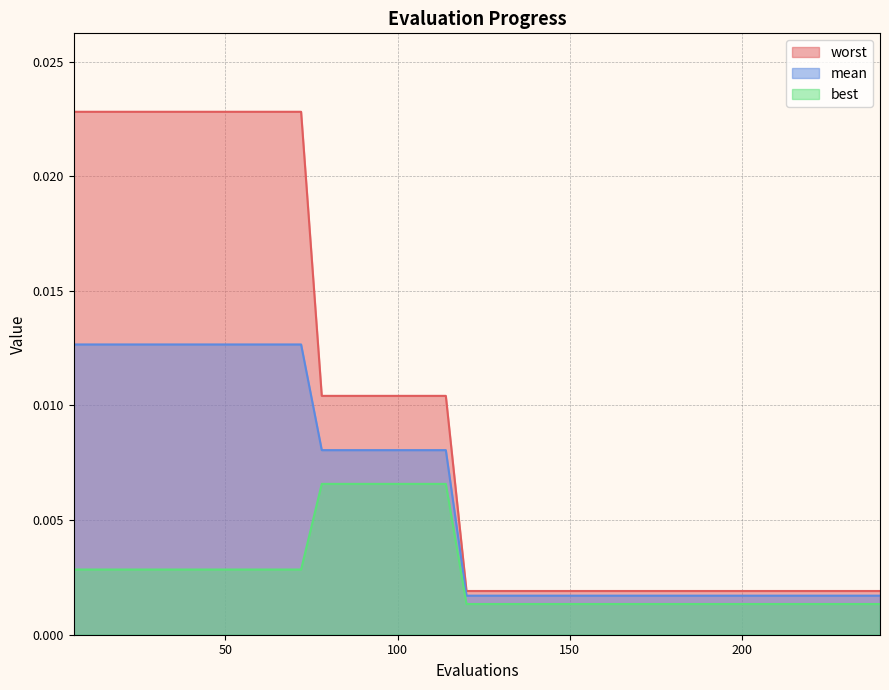

True or false: mean and best cross at least once.

False